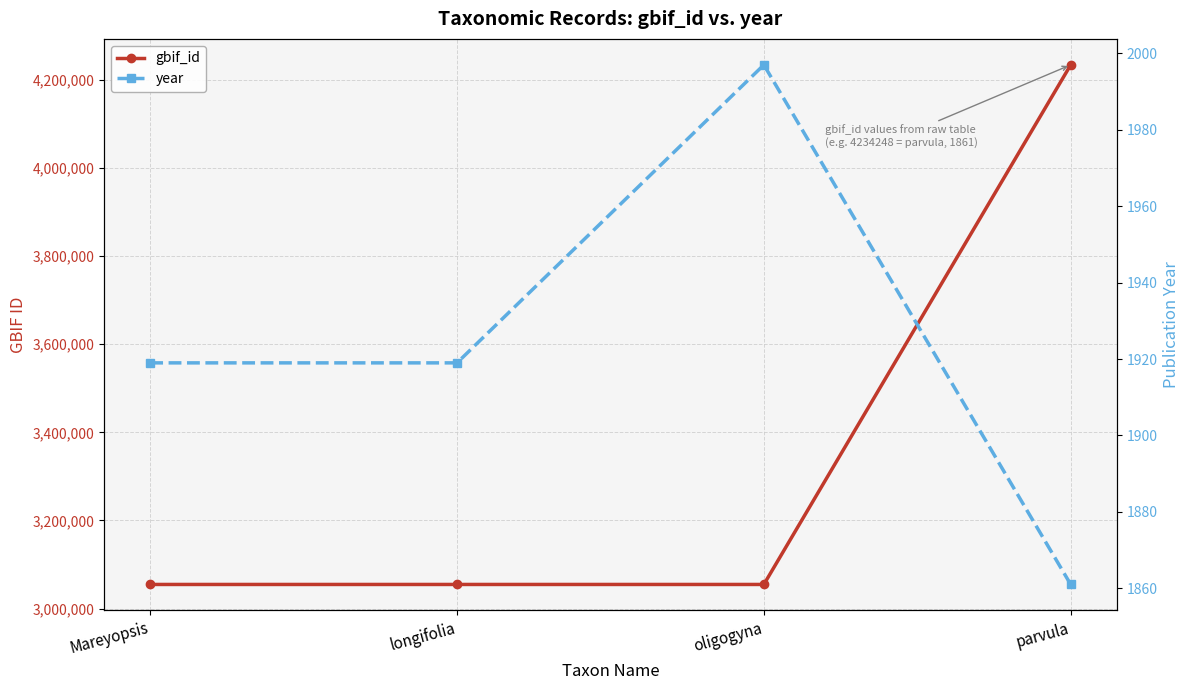

At which label does gbif_id first exceed 3054814?

parvula